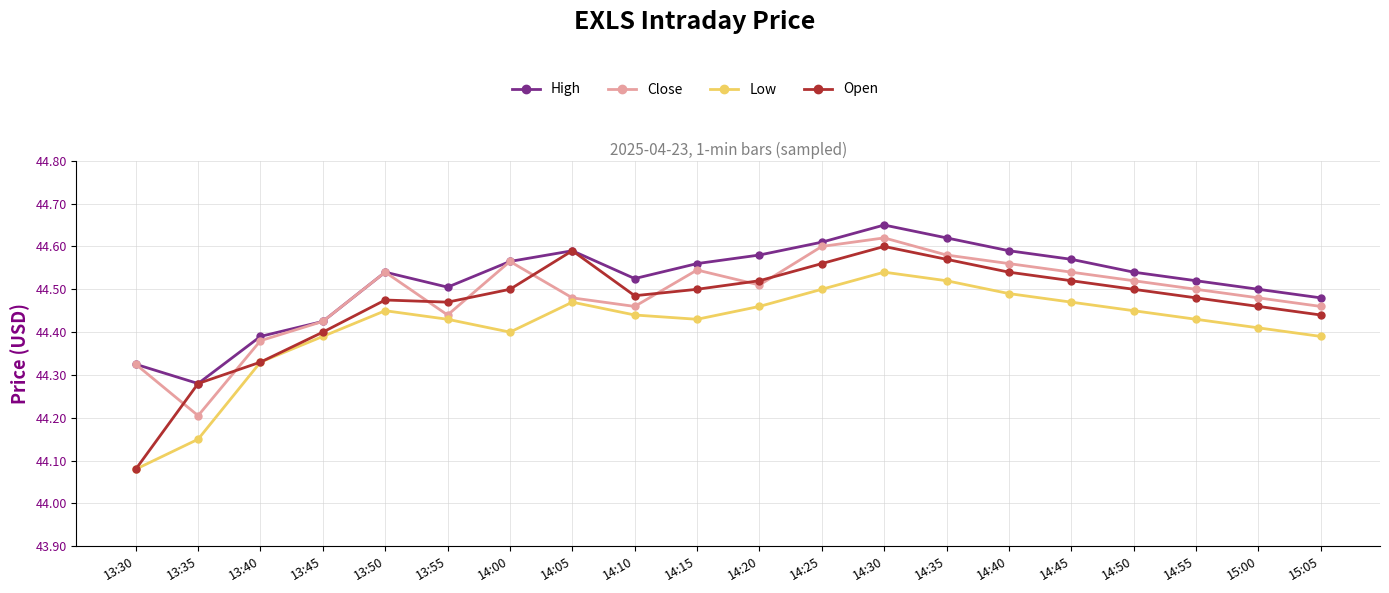

Where do Close and Open first cross each other?

13:30 and 13:35